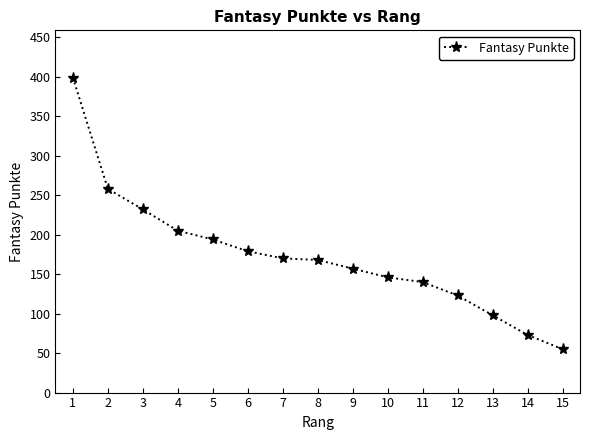

Approximately how many times larger is the value at 15 compared to 14?

0.8